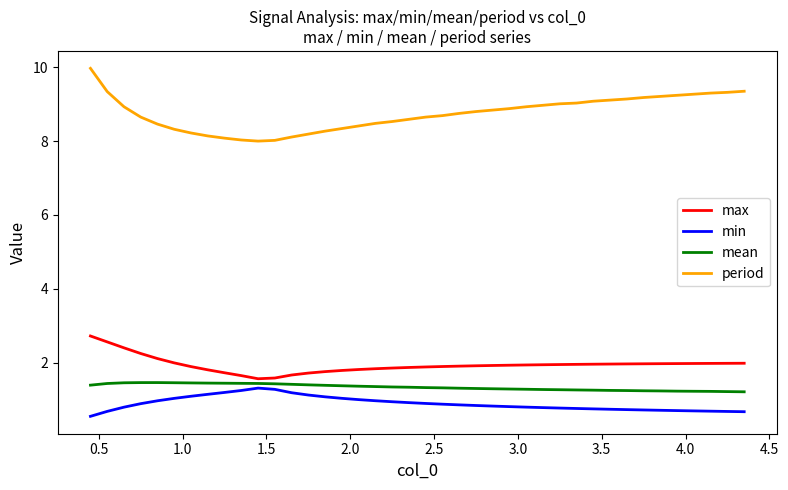

Which series has the largest total across all categories?

period